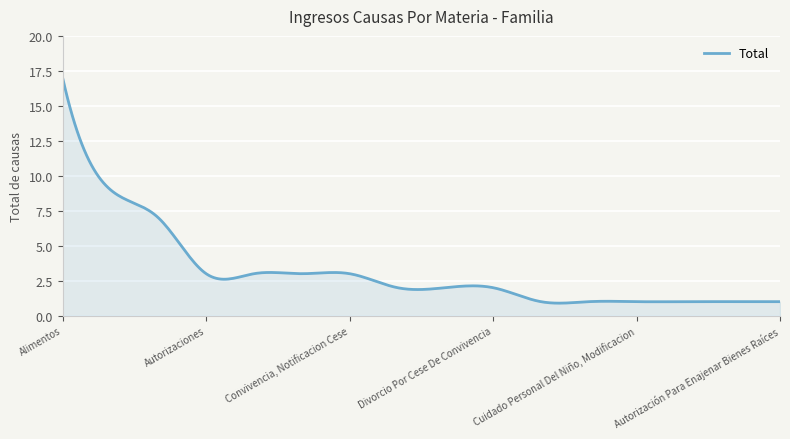

What is the greatest value displayed?

17.0